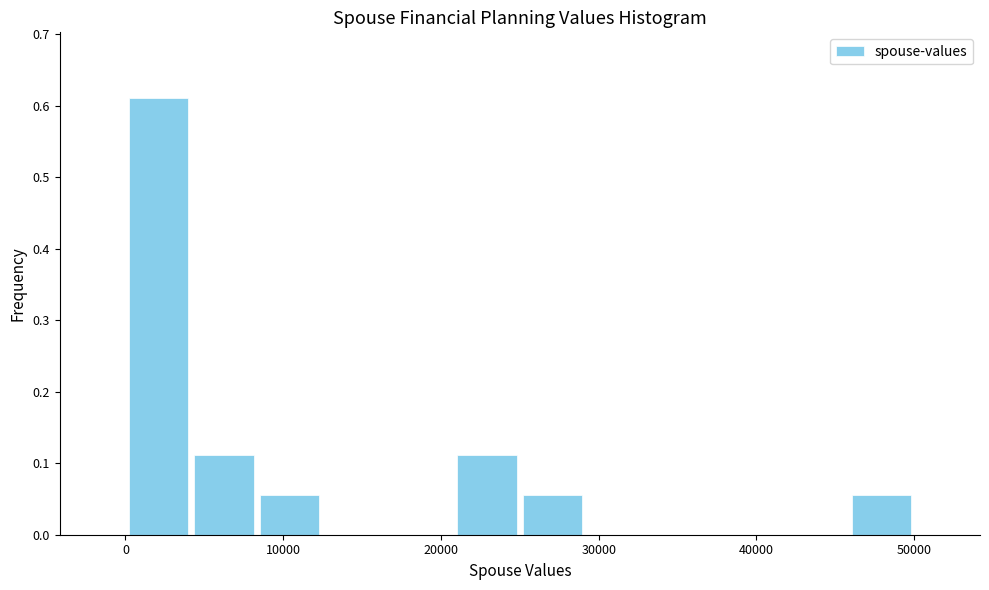

What is the height of the bar covering 21000 to 25000 on the x-axis? Neither the bar edges nor the heights are printed on the chart, so give them approximately, as read against the axes.

0.11